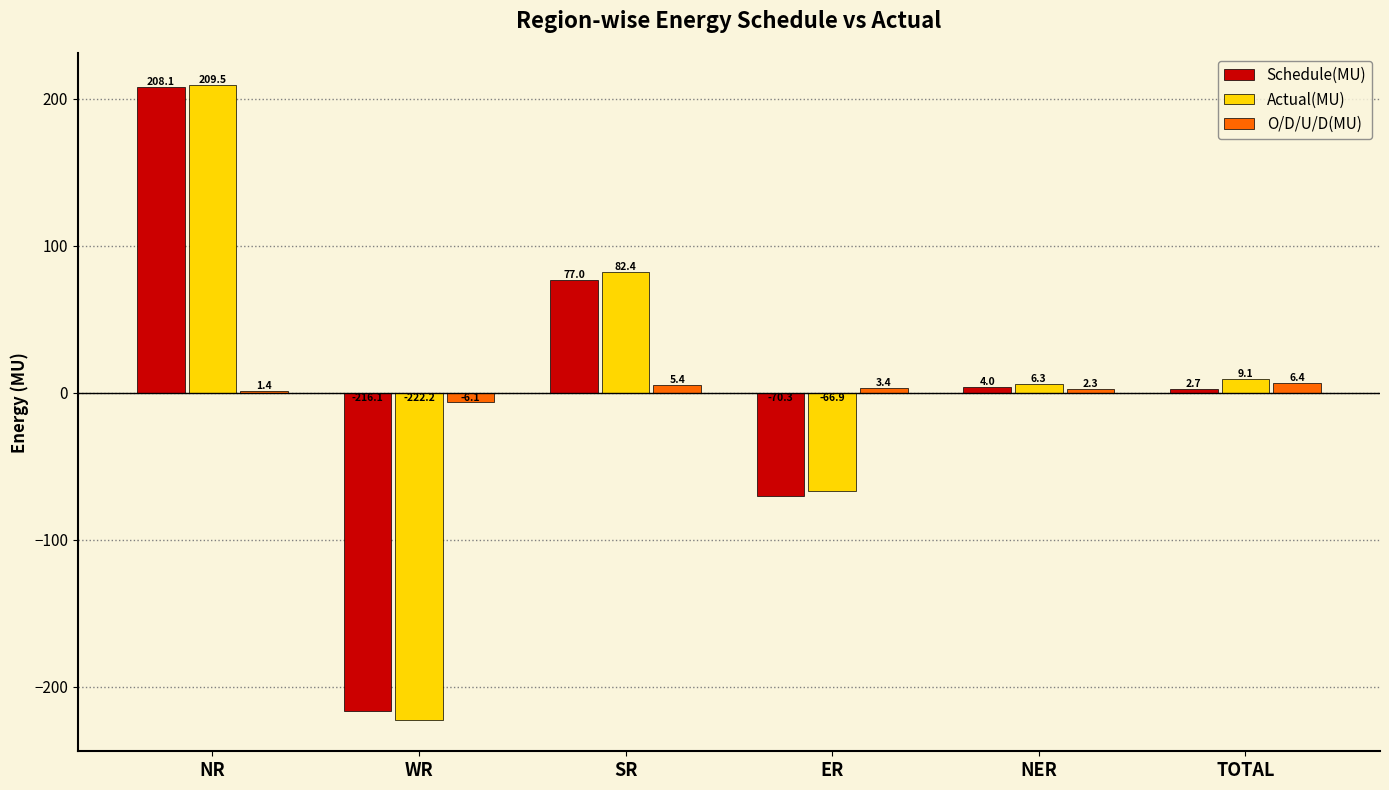

What is the approximate value of Schedule(MU) at ER?

-70.3